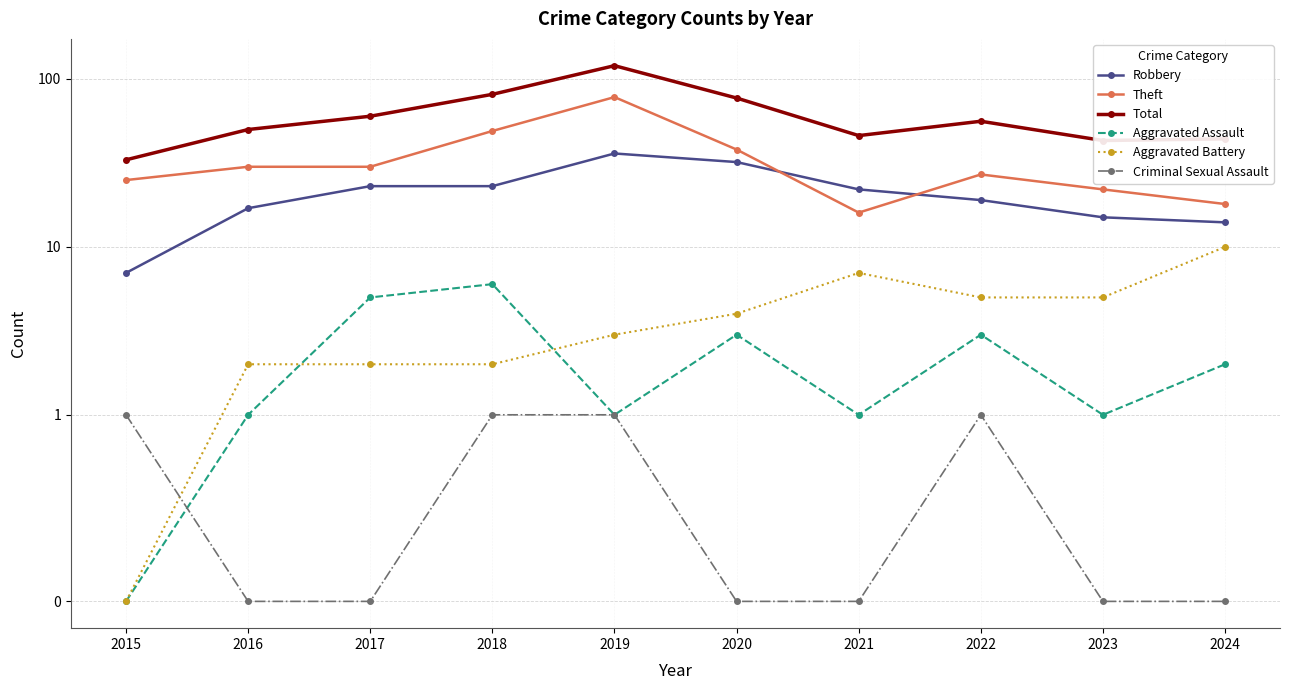

Reading right to left, list all the values displayed in this chart.

Robbery: 2024=14	2023=15	2022=19	2021=22	2020=32	2019=36	2018=23	2017=23	2016=17	2015=7
Theft: 2024=18	2023=22	2022=27	2021=16	2020=38	2019=78	2018=49	2017=30	2016=30	2015=25
Total: 2024=44	2023=43	2022=56	2021=46	2020=77	2019=120	2018=81	2017=60	2016=50	2015=33
Aggravated Assault: 2024=2	2023=1	2022=3	2021=1	2020=3	2019=1	2018=6	2017=5	2016=1	2015=0
Aggravated Battery: 2024=10	2023=5	2022=5	2021=7	2020=4	2019=3	2018=2	2017=2	2016=2	2015=0
Criminal Sexual Assault: 2024=0	2023=0	2022=1	2021=0	2020=0	2019=1	2018=1	2017=0	2016=0	2015=1